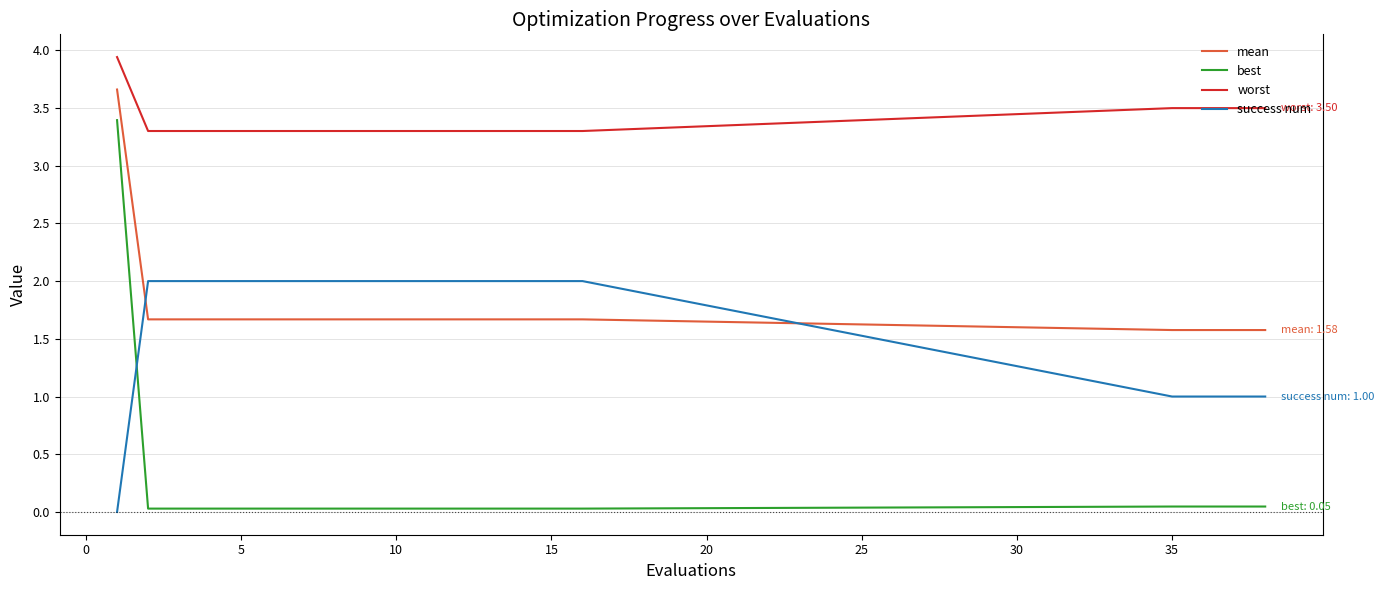

How many categories are shown in the chart?

20